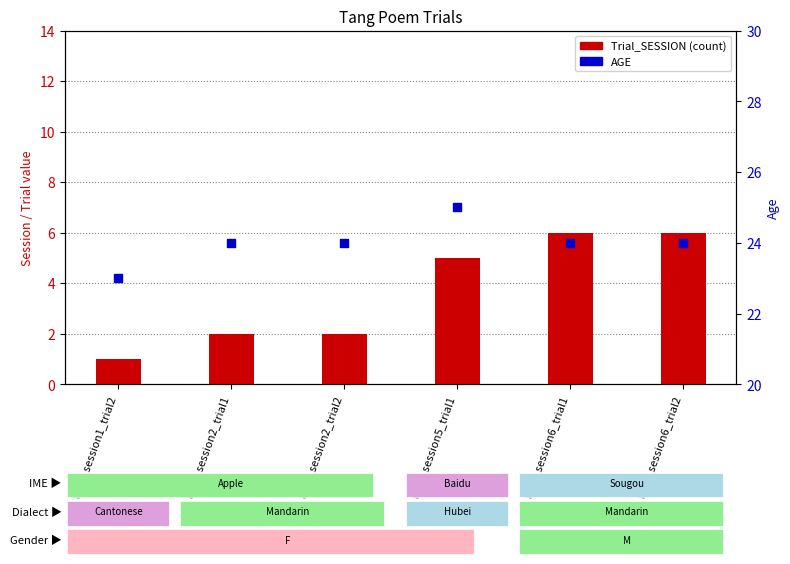

Which series reaches the maximum Y coordinate?

AGE